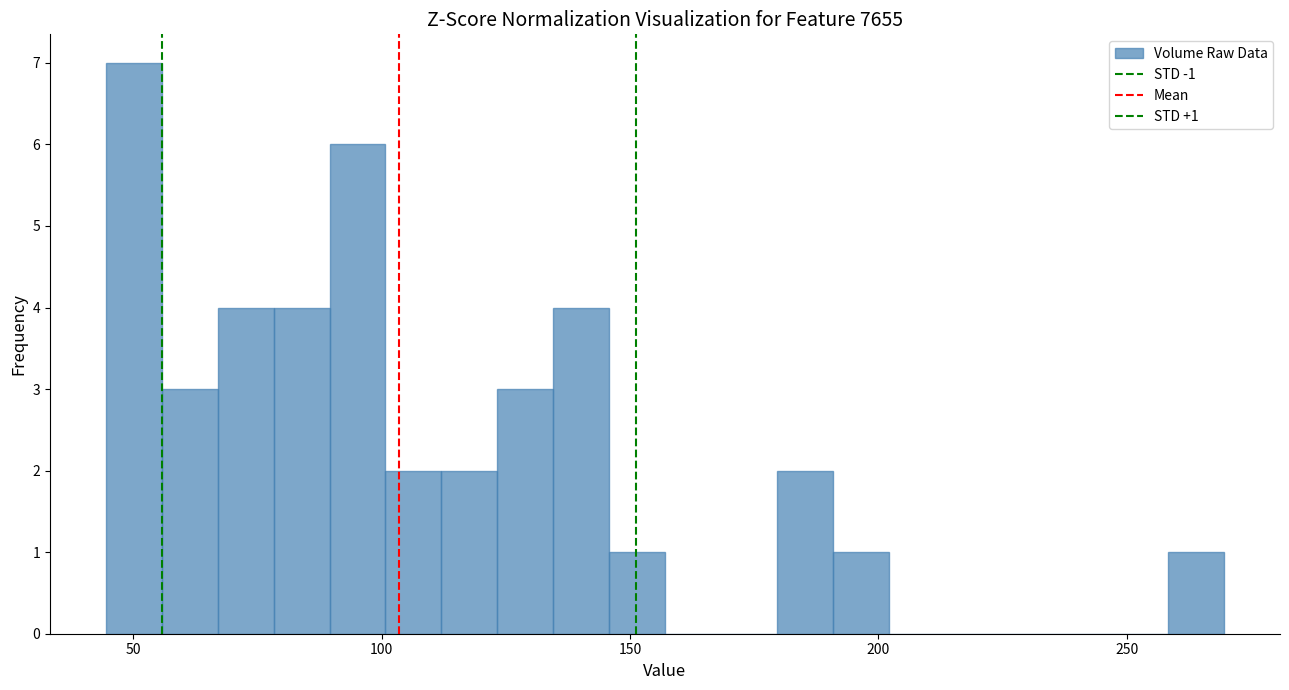

Read against the x-axis, roughly where is the centre of the tallest bar?

50